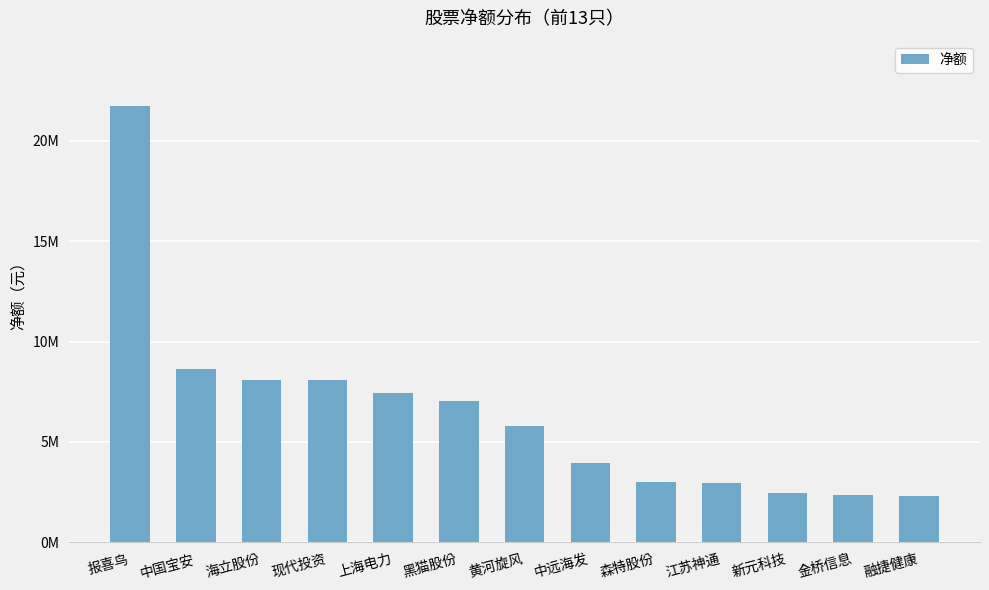

Are the bars horizontal?

No